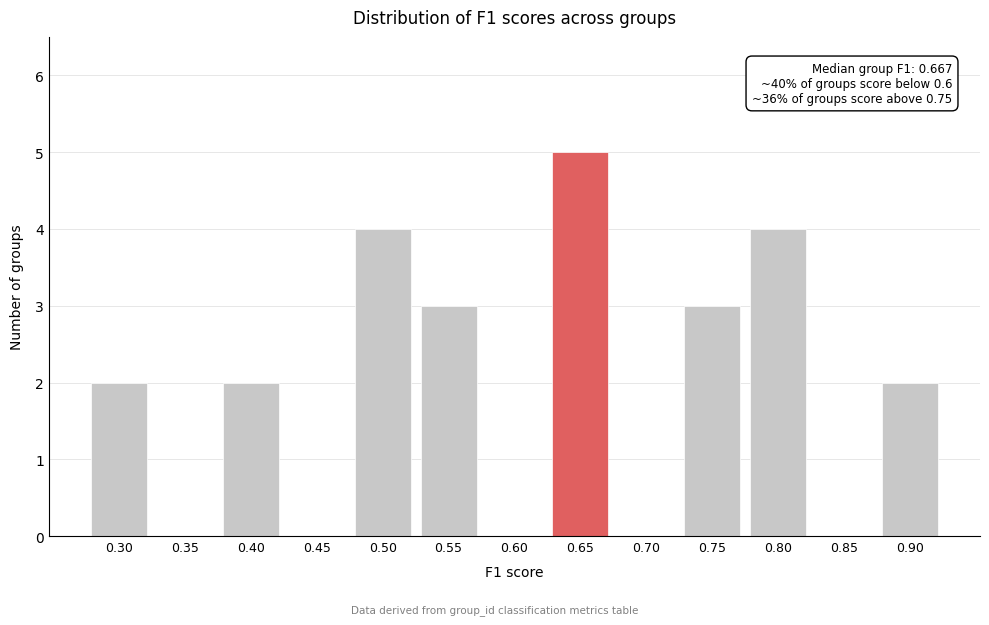

Reading left to right, extract all data points from this chart.

0.30=2	0.35=0	0.40=2	0.45=0	0.50=4	0.55=3	0.60=0	0.65=5	0.70=0	0.75=3	0.80=4	0.85=0	0.90=2